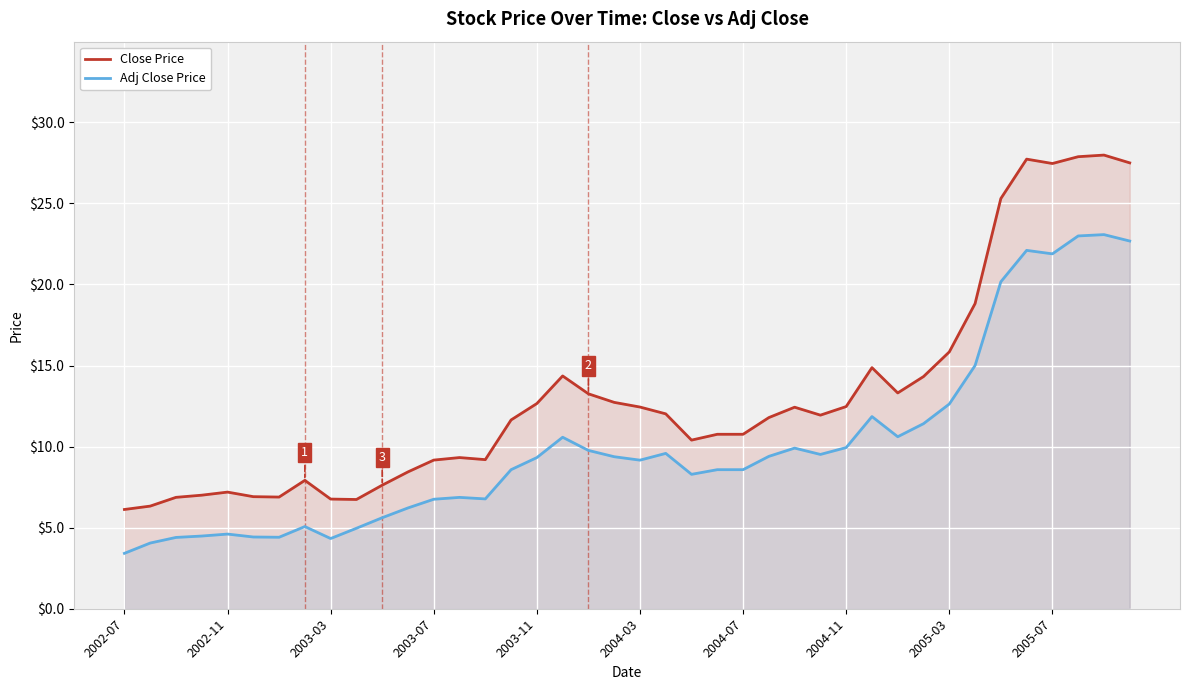

At how many categories does at least one series exceed 7?

33